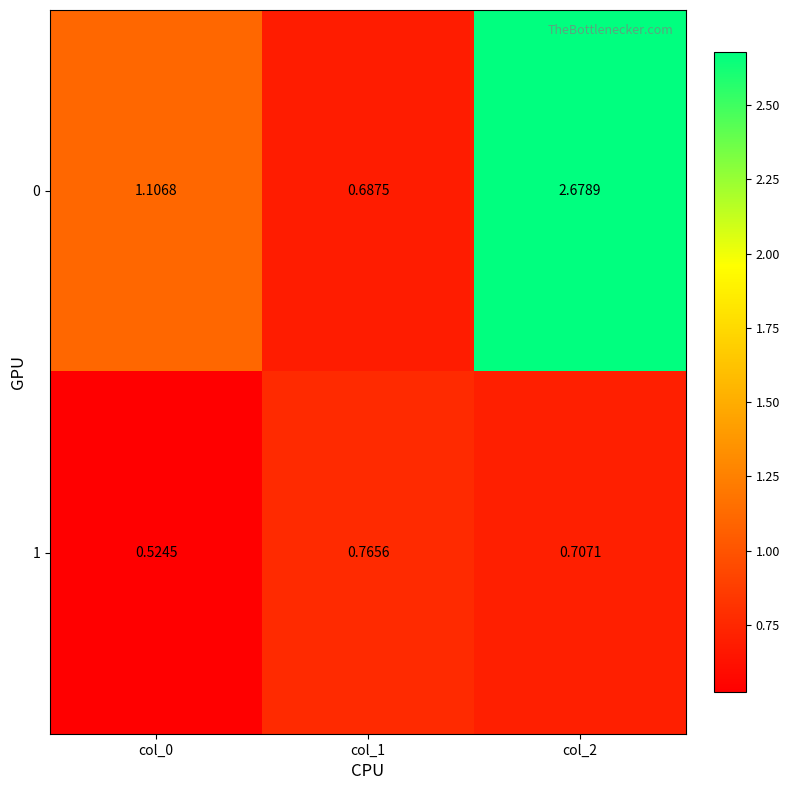

Which category has the lowest value across all series?

col_0